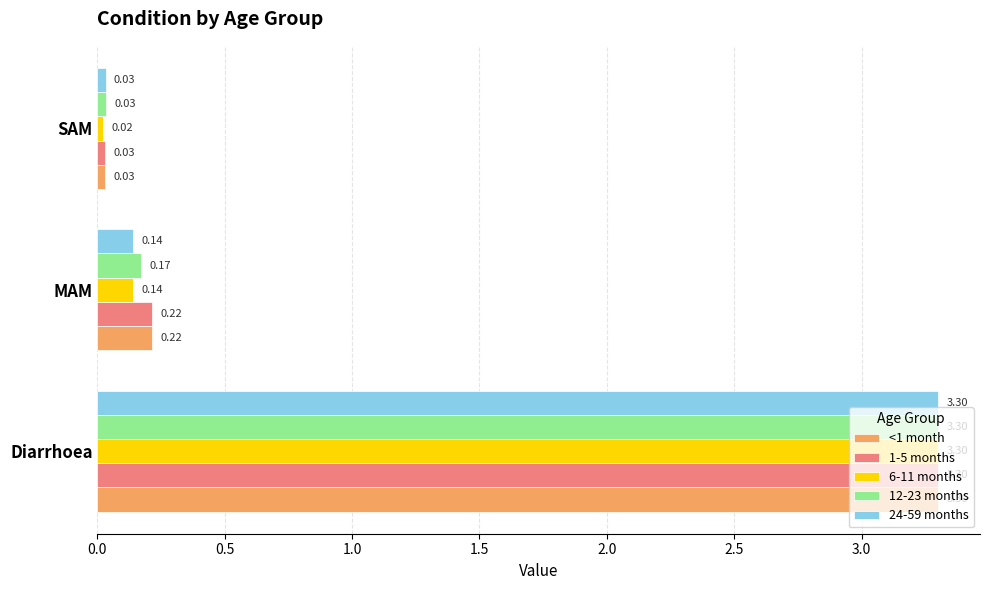

Rank the categories by 12-23 months value from lowest to highest.

SAM, MAM, Diarrhoea